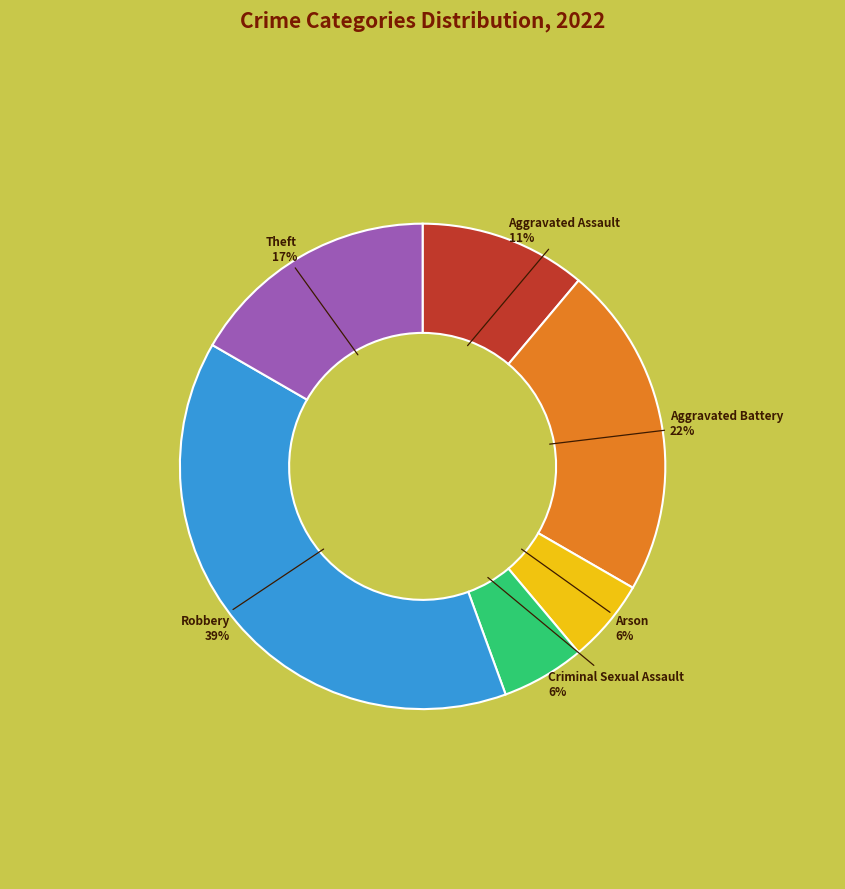

Count the number of slices in the pie.

6